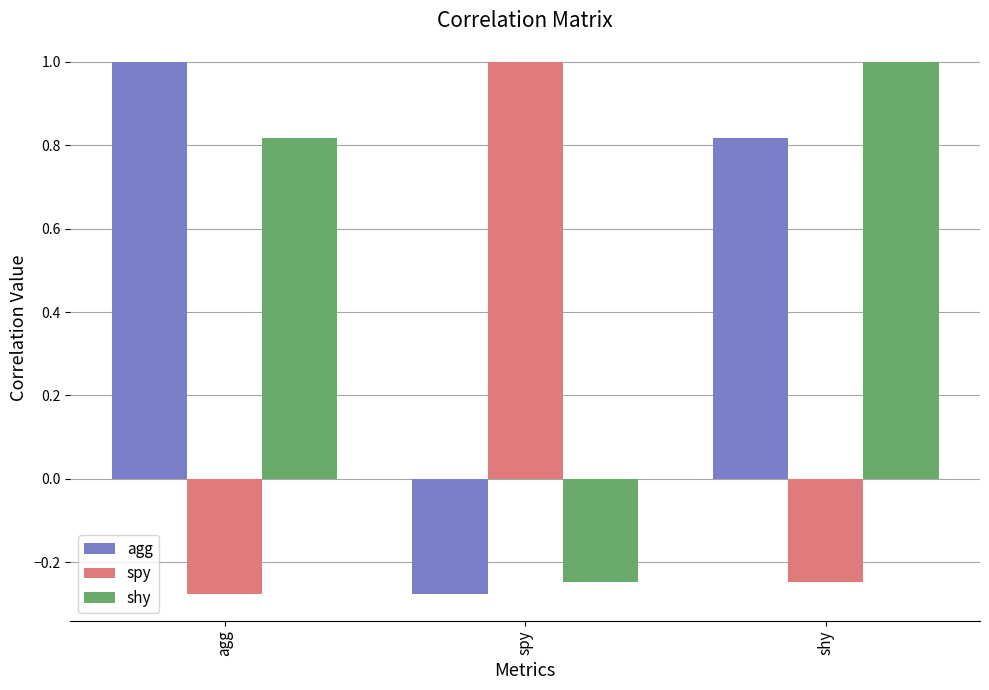

What is the difference between the highest and lowest values at agg?

1.3